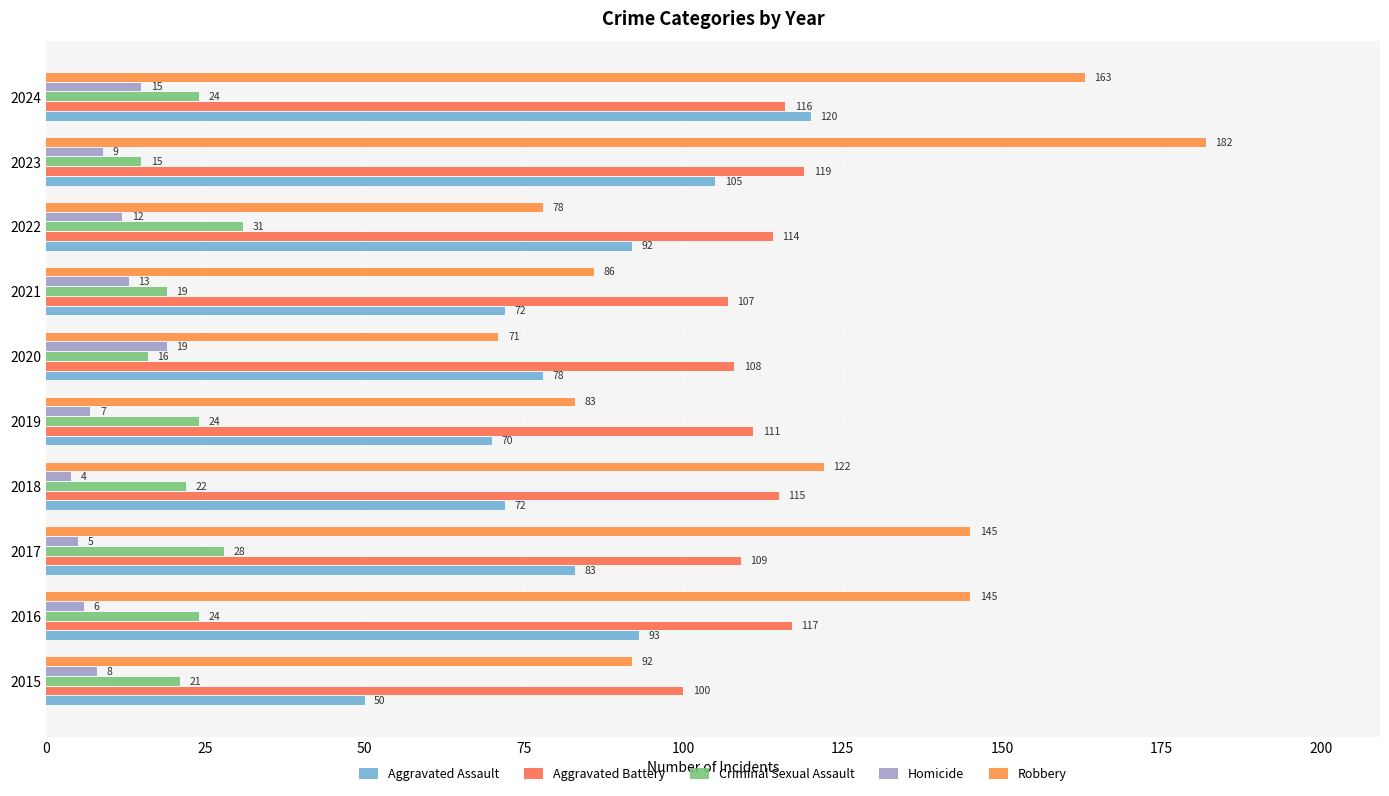

At how many categories does at least one series exceed 6?

10